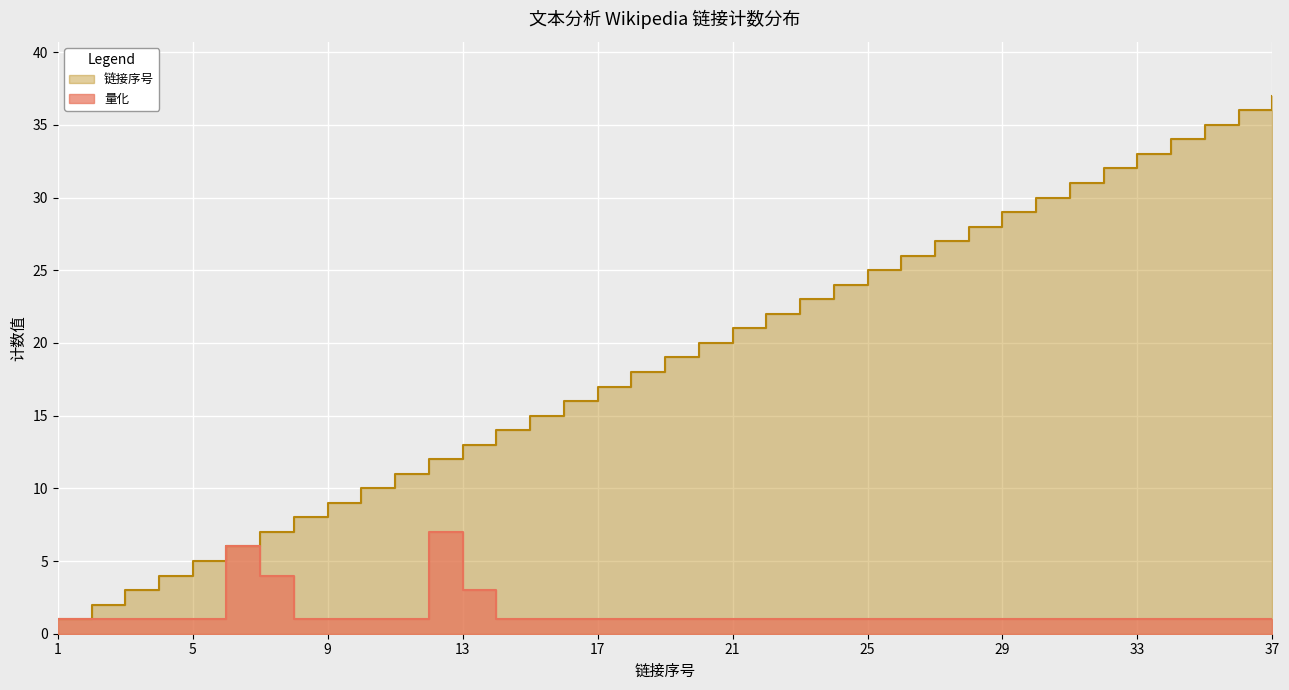

Which series has the largest total across all categories?

链接序号